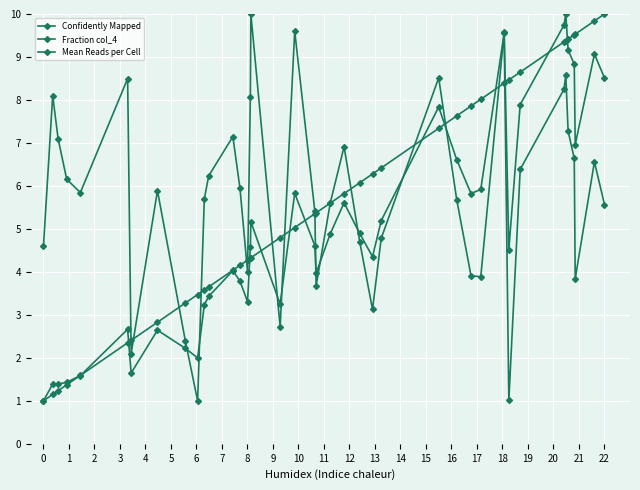

Reading left to right, what are all the values shown in this chart?

Confidently Mapped: 1.0	1.4	1.4	1.4	1.6	2.7	1.6	2.6	2.2	2.0	3.2	3.4	4.0	3.8	3.3	4.6	5.2	3.2	5.8	4.6	4.0	4.9	5.6	4.9	4.4	5.2	7.8	6.6	5.8	5.9	9.6	4.5	7.9	9.7	10.0	9.2	8.8	7.0	9.1	8.5
Fraction col_4: 4.6	8.1	7.1	6.2	5.8	8.5	2.1	5.9	2.4	1.0	5.7	6.2	7.1	5.9	4.0	8.1	10.0	2.7	9.6	5.4	3.7	5.6	6.9	4.7	3.1	4.8	8.5	5.7	3.9	3.9	9.6	1.0	6.4	8.3	8.6	7.3	6.6	3.8	6.6	5.6
Mean Reads per Cell: 1.0	1.1	1.2	1.4	1.6	2.3	2.4	2.8	3.3	3.5	3.6	3.7	4.0	4.2	4.3	4.3	4.3	4.8	5.0	5.4	5.4	5.6	5.8	6.1	6.3	6.4	7.3	7.6	7.9	8.0	8.4	8.5	8.6	9.4	9.4	9.4	9.5	9.5	9.8	10.0